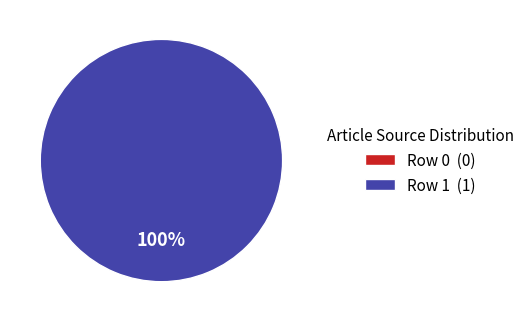

True or false: Row 1 accounts for 100% of the total.

True